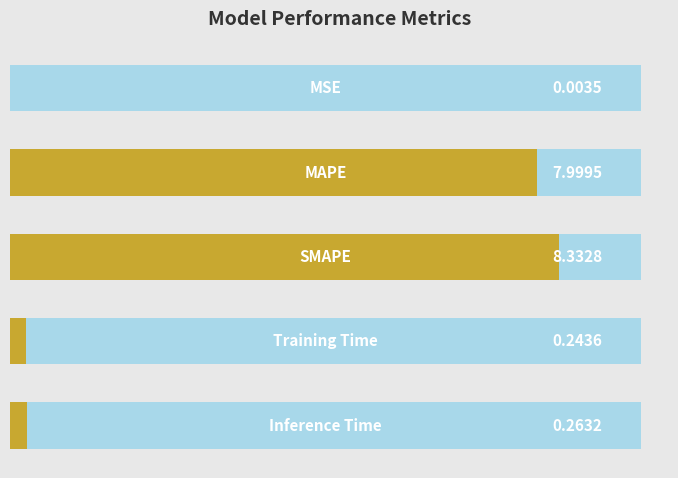

List the labels in order of value, smallest first.

0, 3, 4, 1, 2